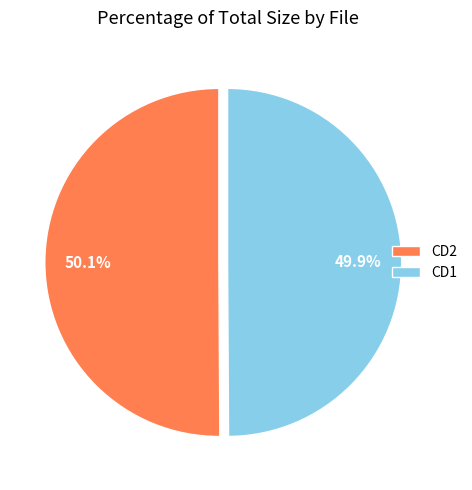

What is the total percentage of CD1 and CD2?

100.0%